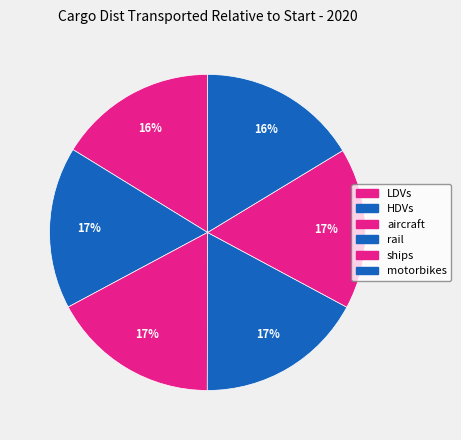

Count the number of slices in the pie.

6